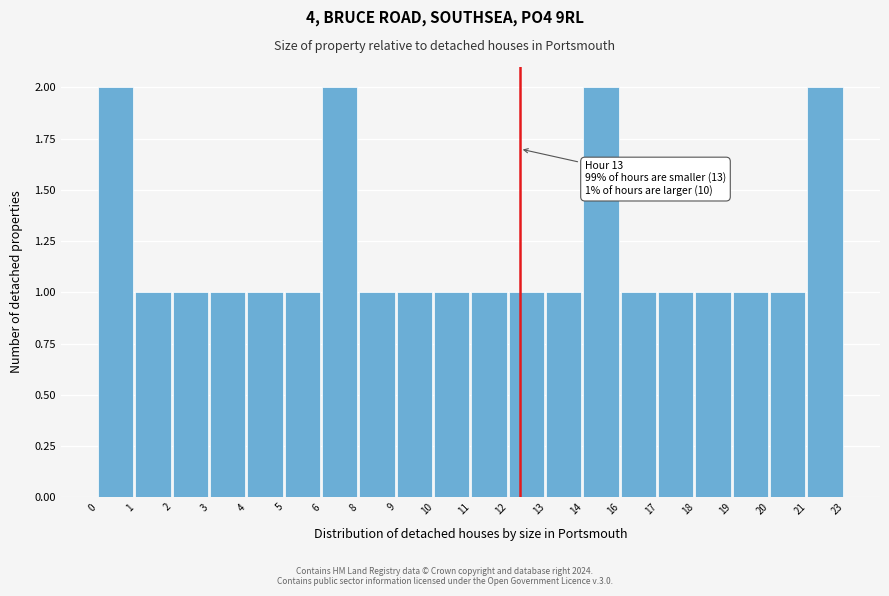

Reading left to right, transcribe all the data shown in this chart.

0=2	1=1	2=1	3=1	4=1	5=1	6=2	8=1	9=1	10=1	11=1	12=1	13=1	14=2	16=1	17=1	18=1	19=1	20=1	21=2